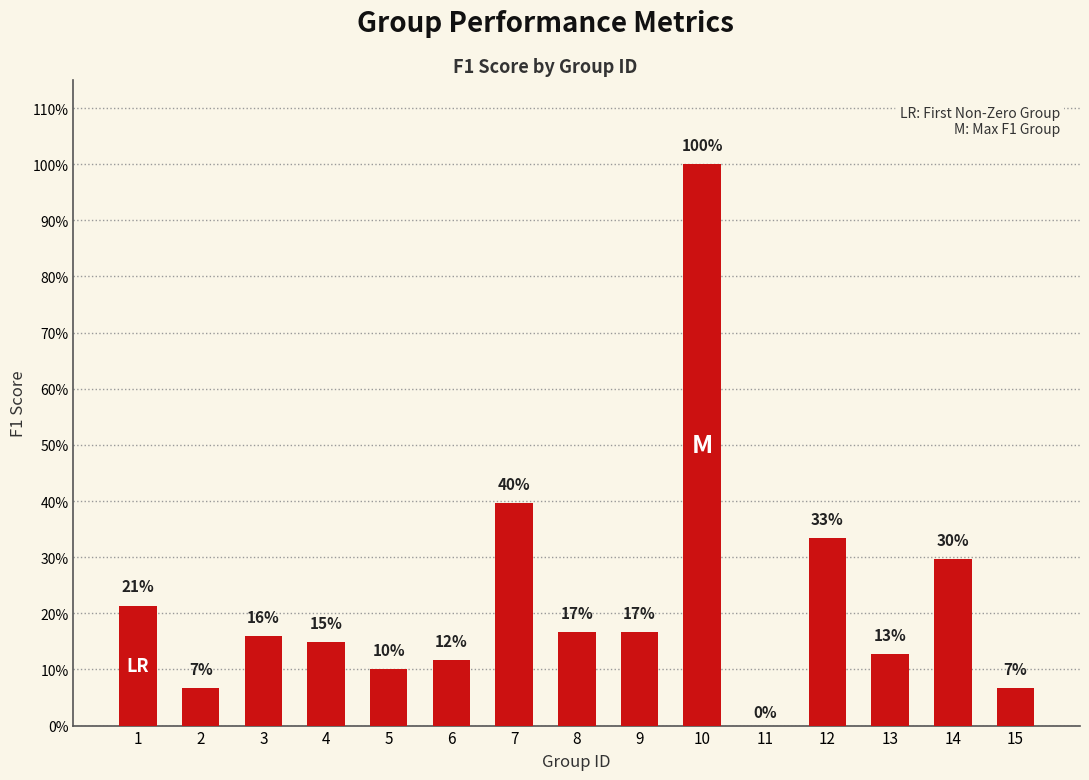

The value at 3 is 0.2. True or false?

True